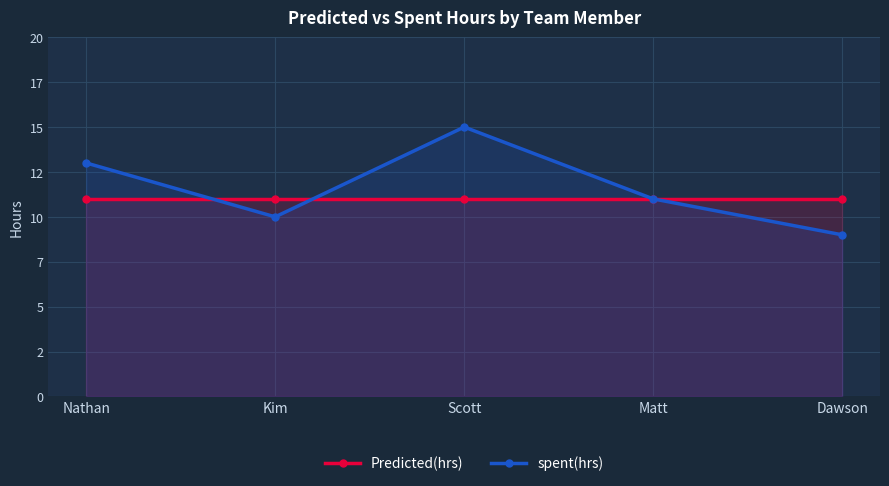

What is the sum of the Predicted(hrs) values at Nathan and Dawson?

22